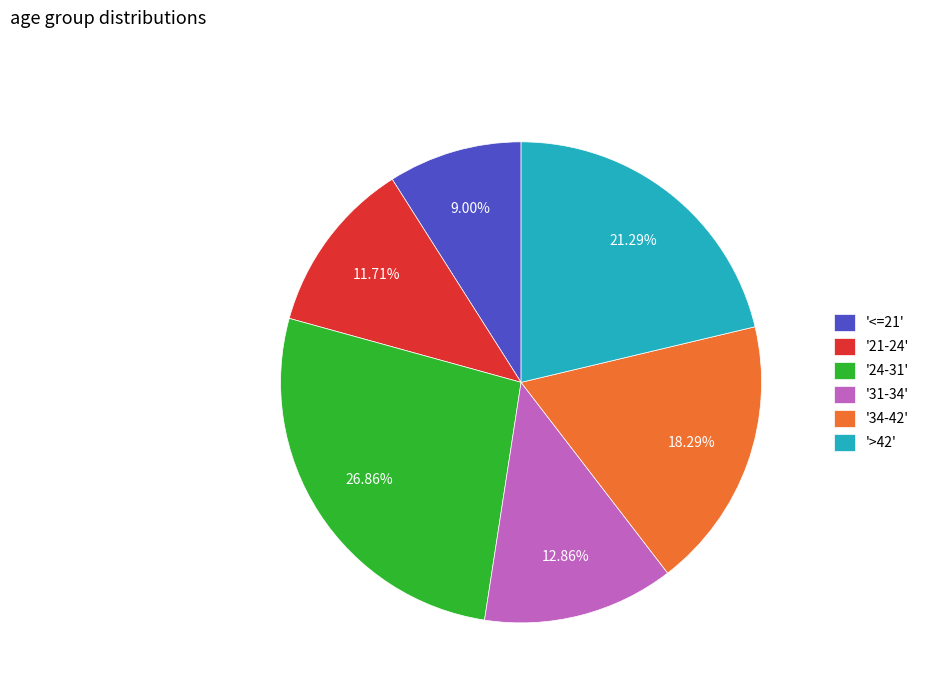

Is there a majority slice in this chart?

No